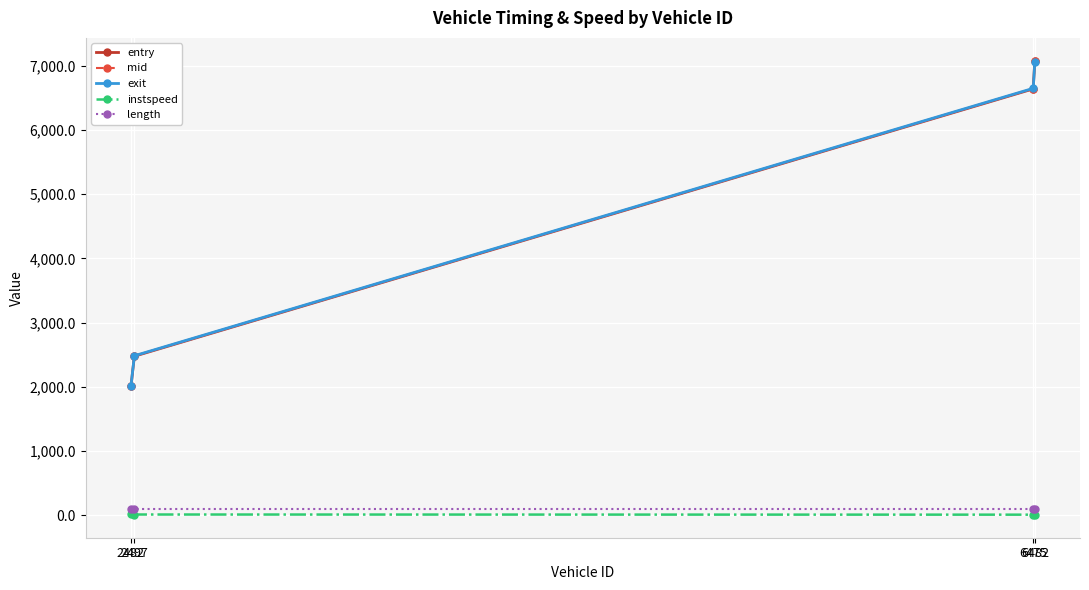

After their last crossing, which series has the higher values: exit or mid?

mid